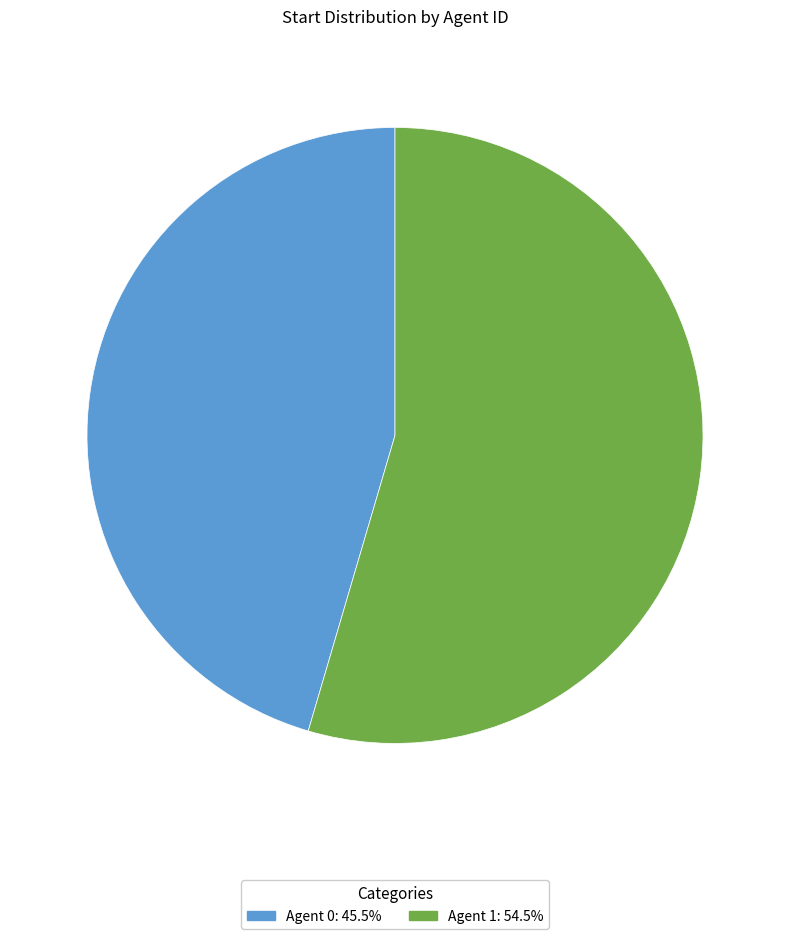

Does Agent 0: 45.5% represent more than half of the total?

No